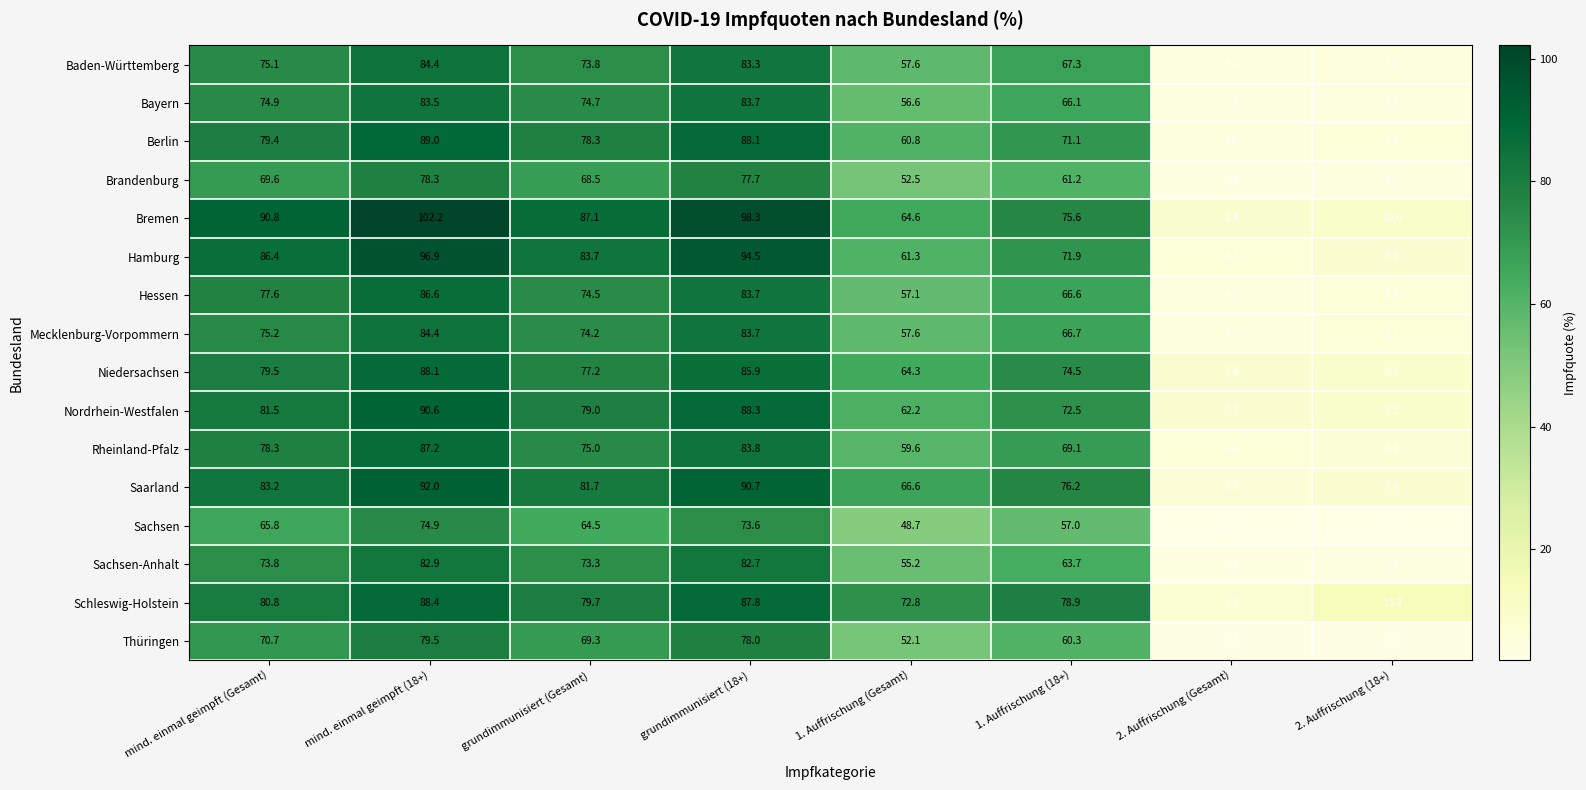

What is the difference between the maximum and second lowest values in the Sachsen-Anhalt series?

79.3